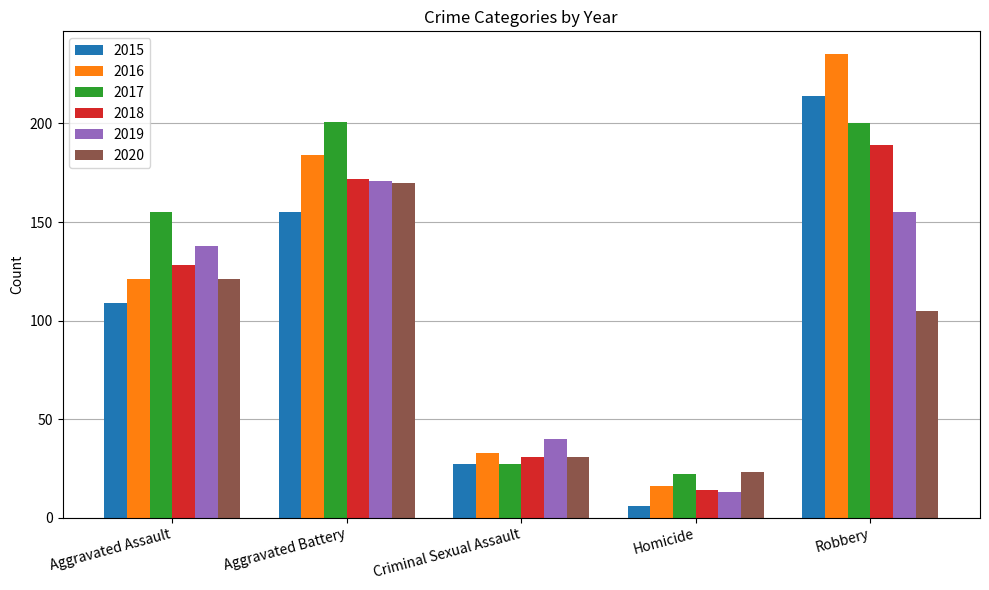

Reading right to left, list all the values displayed in this chart.

2015: 214	6	27	155	109
2016: 235	16	33	184	121
2017: 200	22	27	201	155
2018: 189	14	31	172	128
2019: 155	13	40	171	138
2020: 105	23	31	170	121